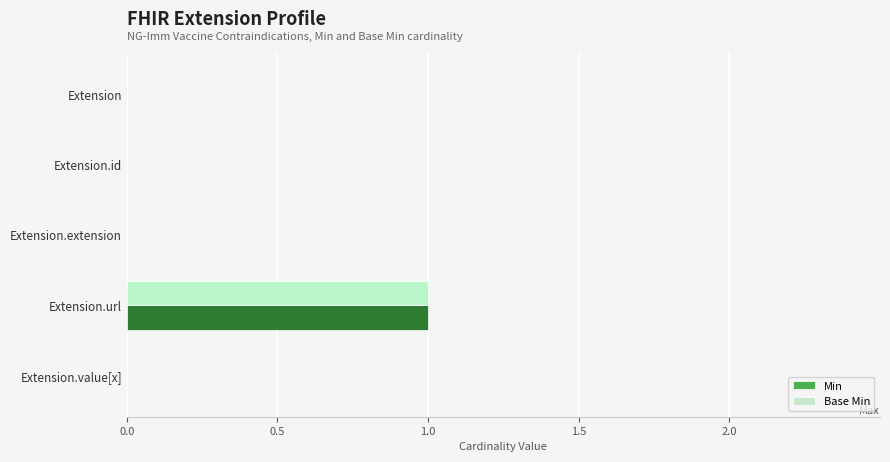

At which label does Base Min reach its peak?

Extension.url